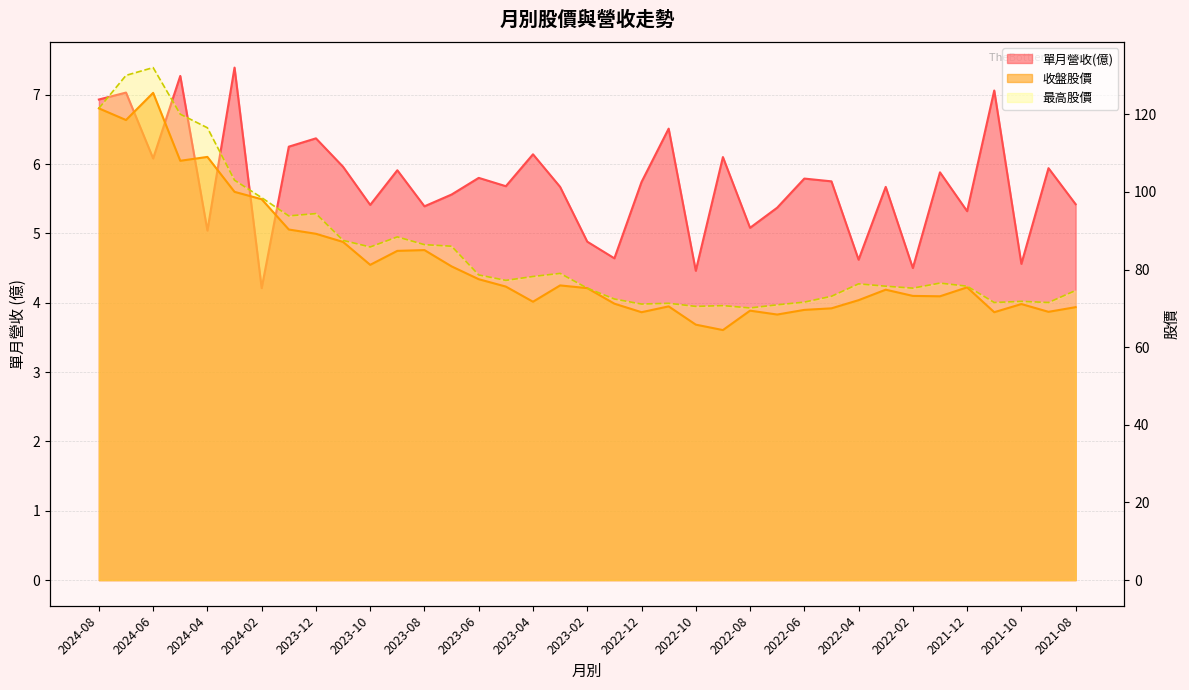

Is it true that 最高股價 equals 71.6 at 2022-06?

True